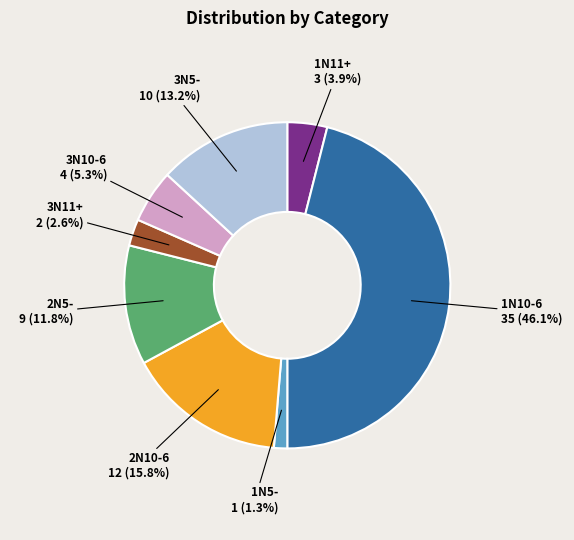

Is there any slice that represents more than half of the pie?

No